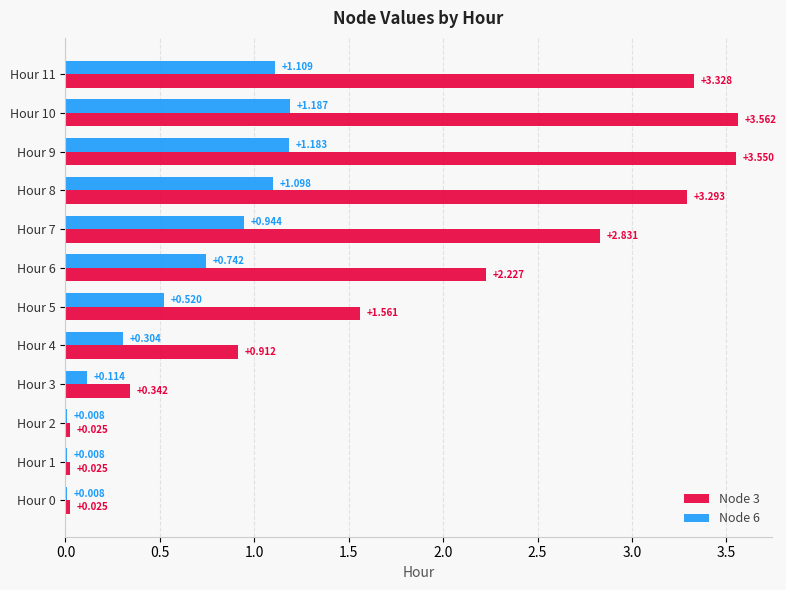

Count the number of data series in this chart.

2